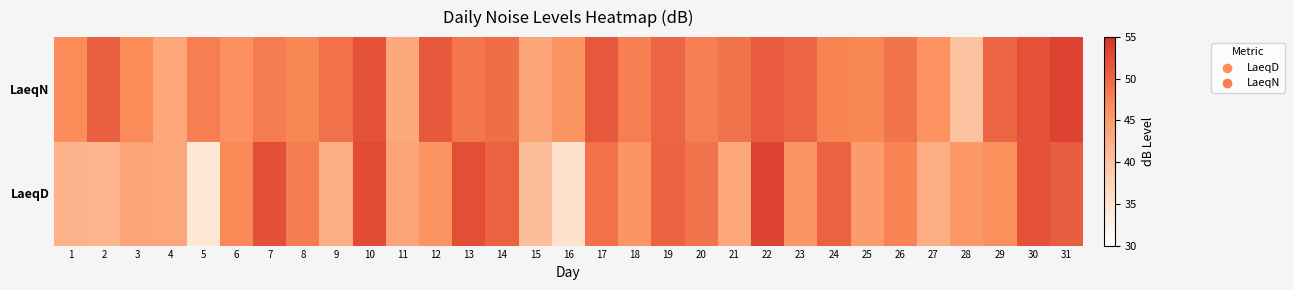

Which series has the largest total across all categories?

LaeqN